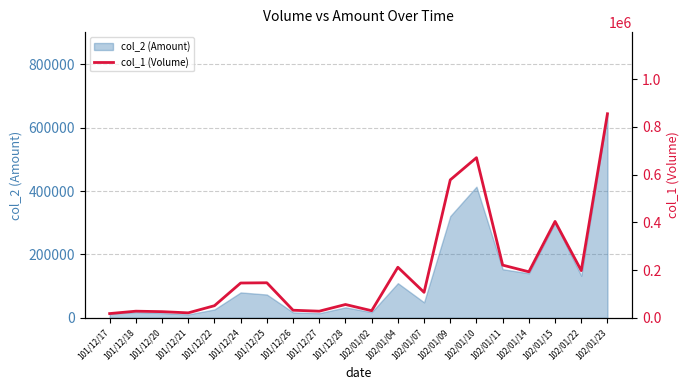

Which label corresponds to the smallest value in the chart?

101/12/17